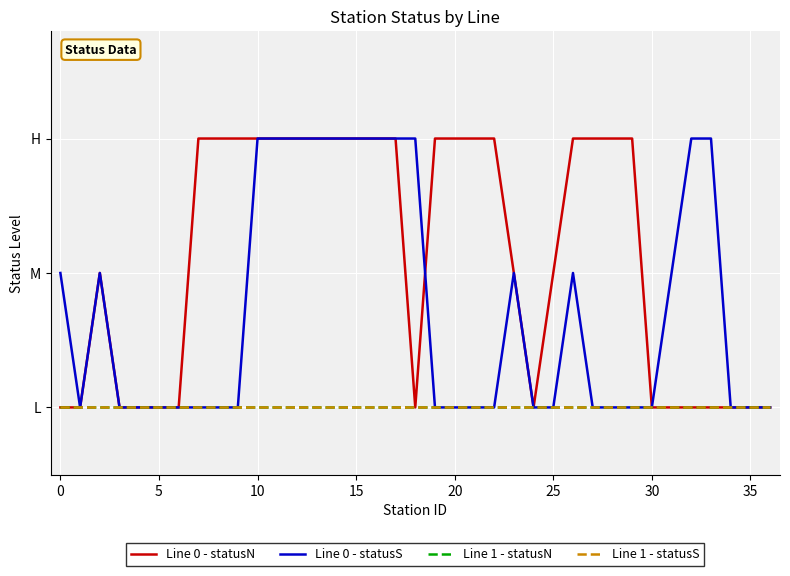

What is the difference between the second highest and second lowest values in the Line 0 - statusN series?

2